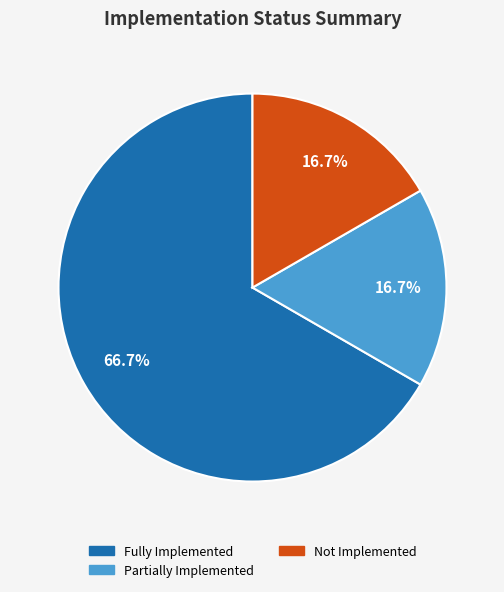

How many slices are in this pie chart?

3